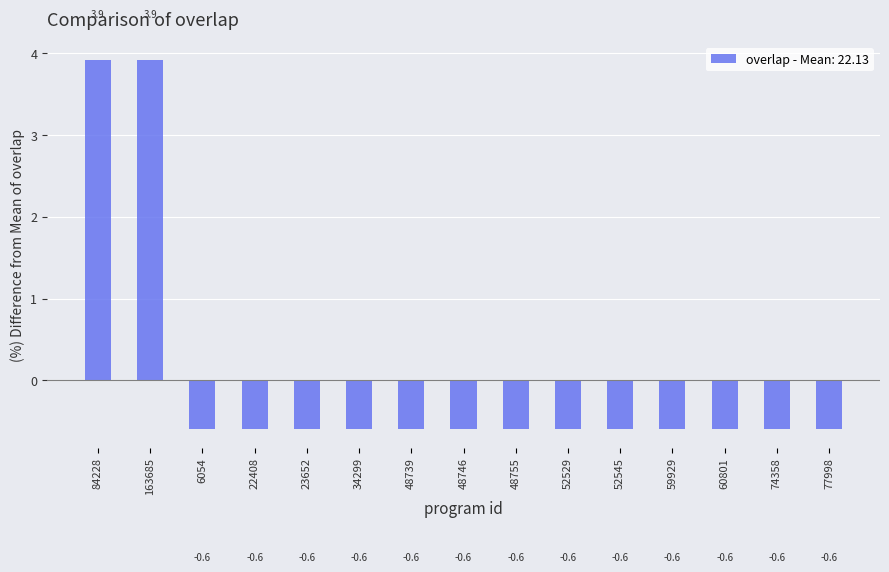

Between 34299 and 163685, which is larger?

163685